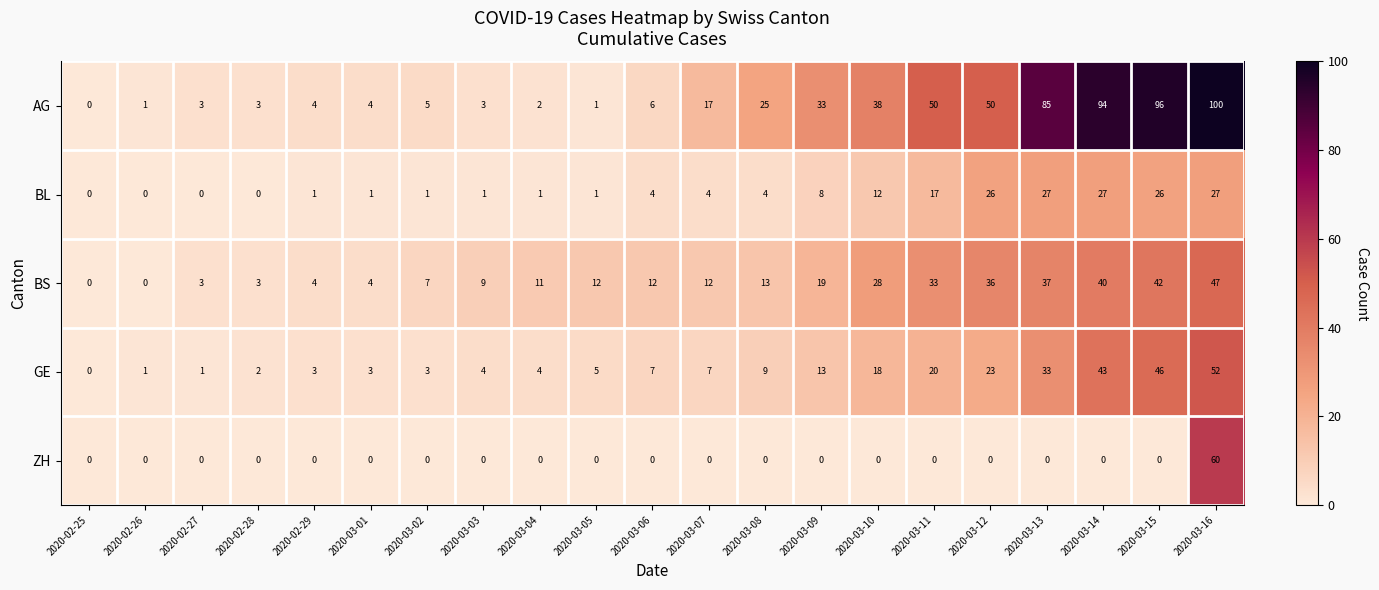

At how many categories does at least one series exceed 97?

1